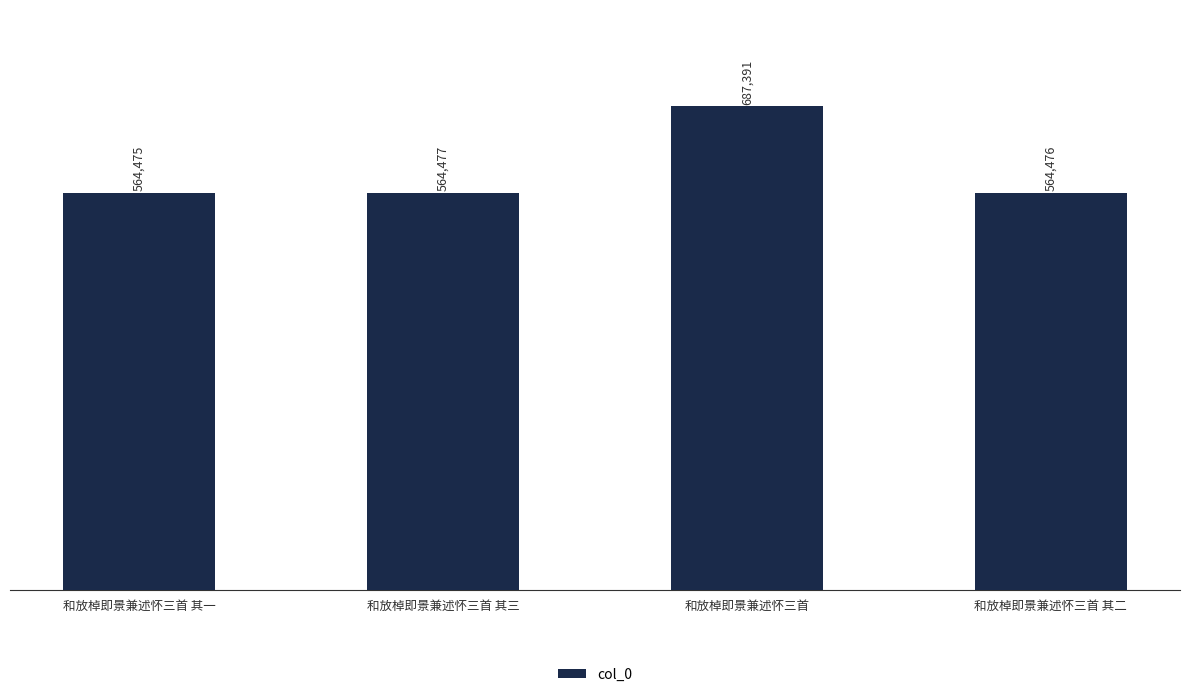

What is the ratio of the value at 和放棹即景兼述怀三首 to the value at 和放棹即景兼述怀三首 其一?

1.2